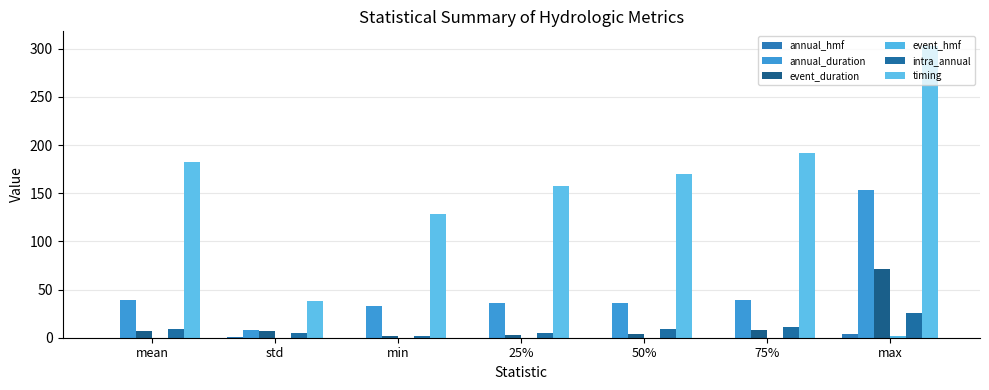

How many categories are shown in the chart?

7